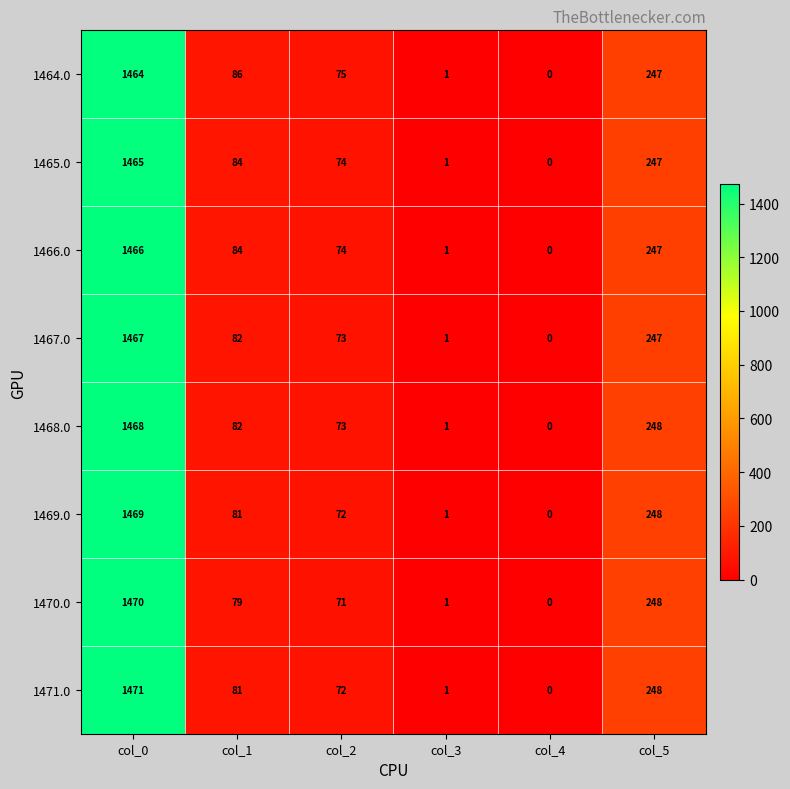

Is it true that 1470.0 equals 18 at col_2?

False